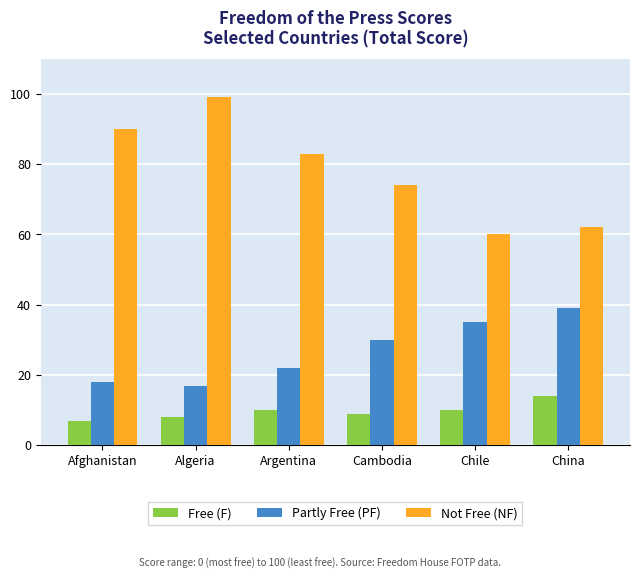

What is the value of the Free (F) bar at the 1st from the left?

7